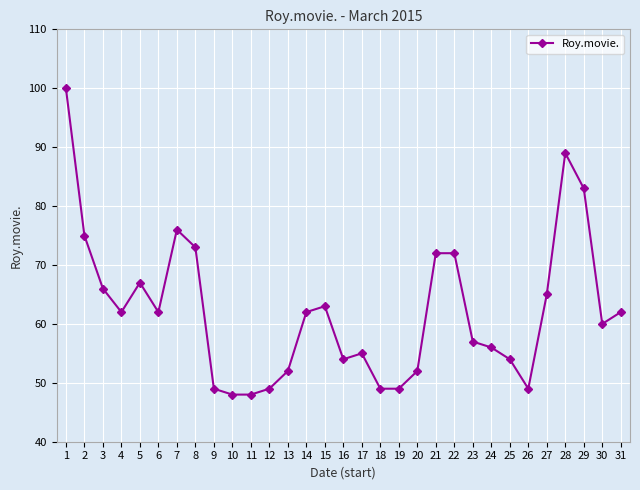

Where does the data first go above 62?

1